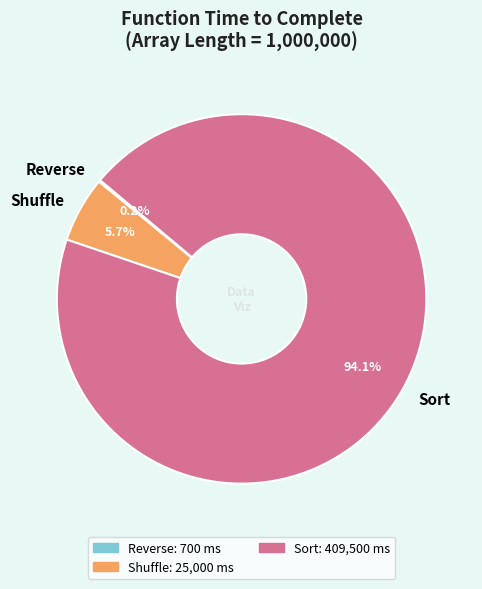

Which category accounts for the majority?

Sort